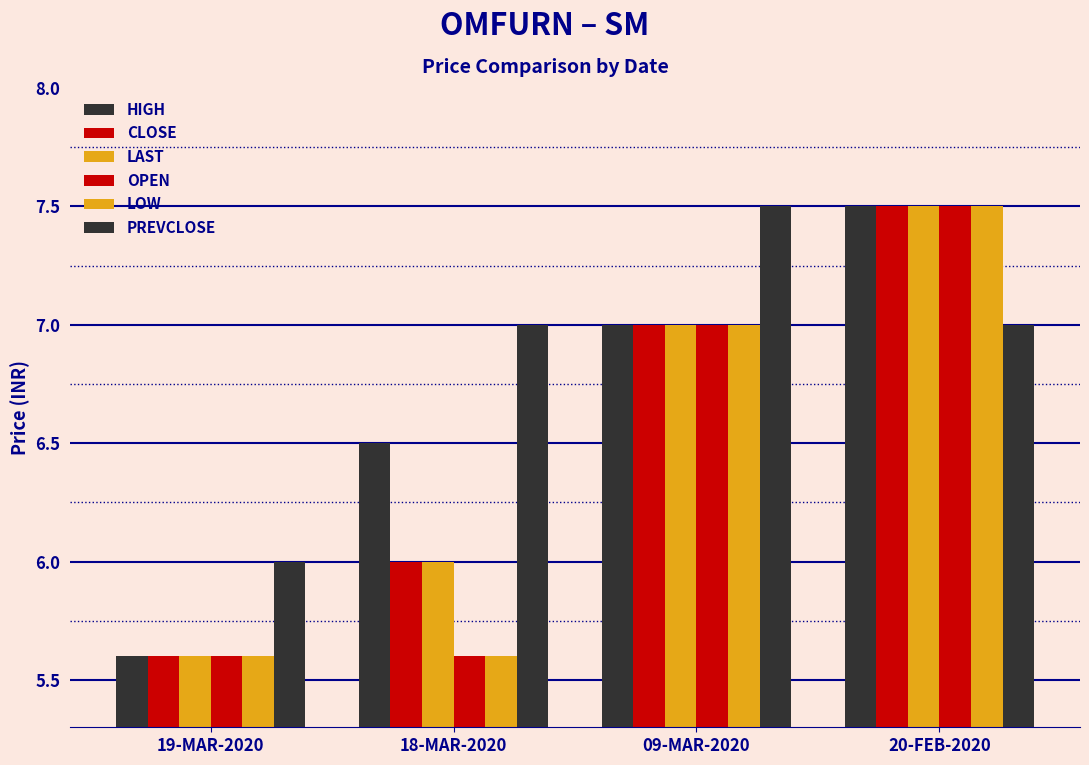

At 19-MAR-2020, list the series in order from smallest to largest.

HIGH, CLOSE, LAST, OPEN, LOW, PREVCLOSE